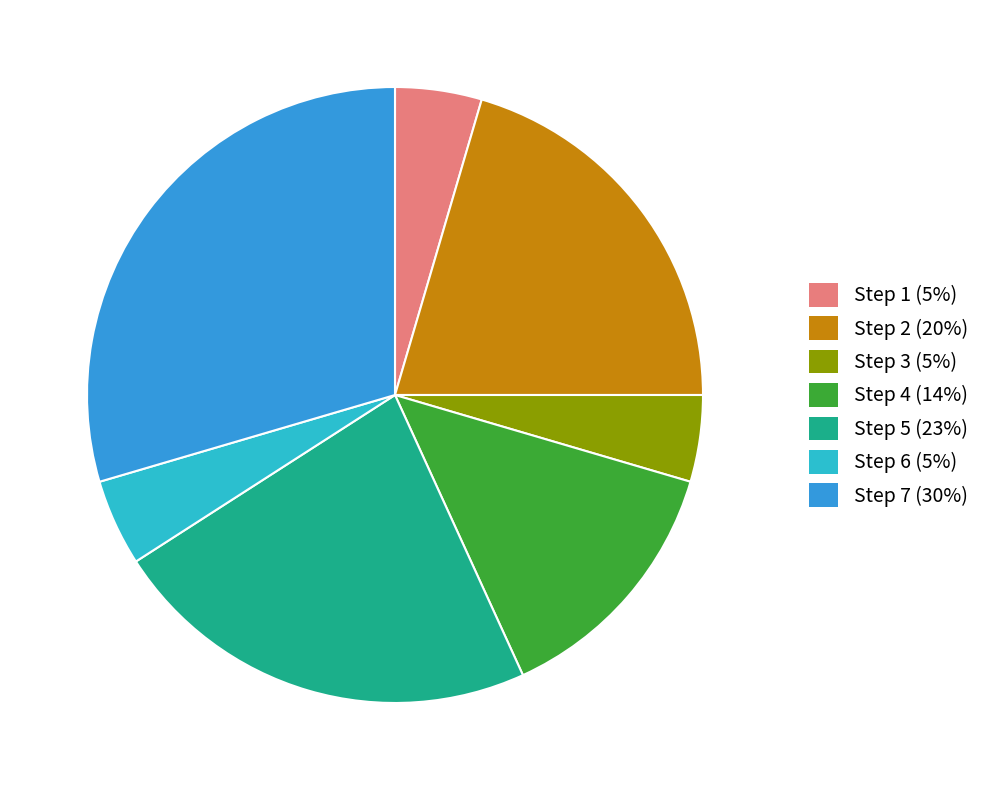

Is the sum of Step 1 (5%) and Step 7 (30%) greater than half?

No